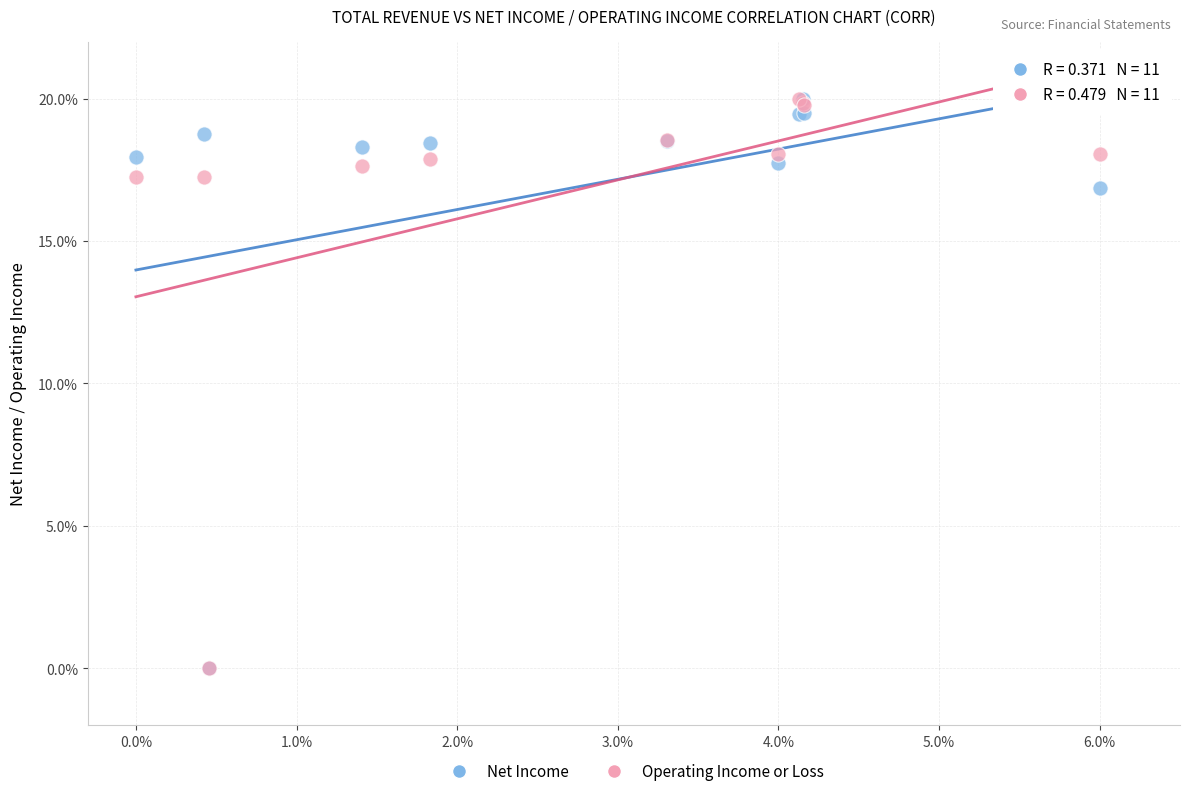

In the Operating Income or Loss series, what Y value is closest to 10?

17.3